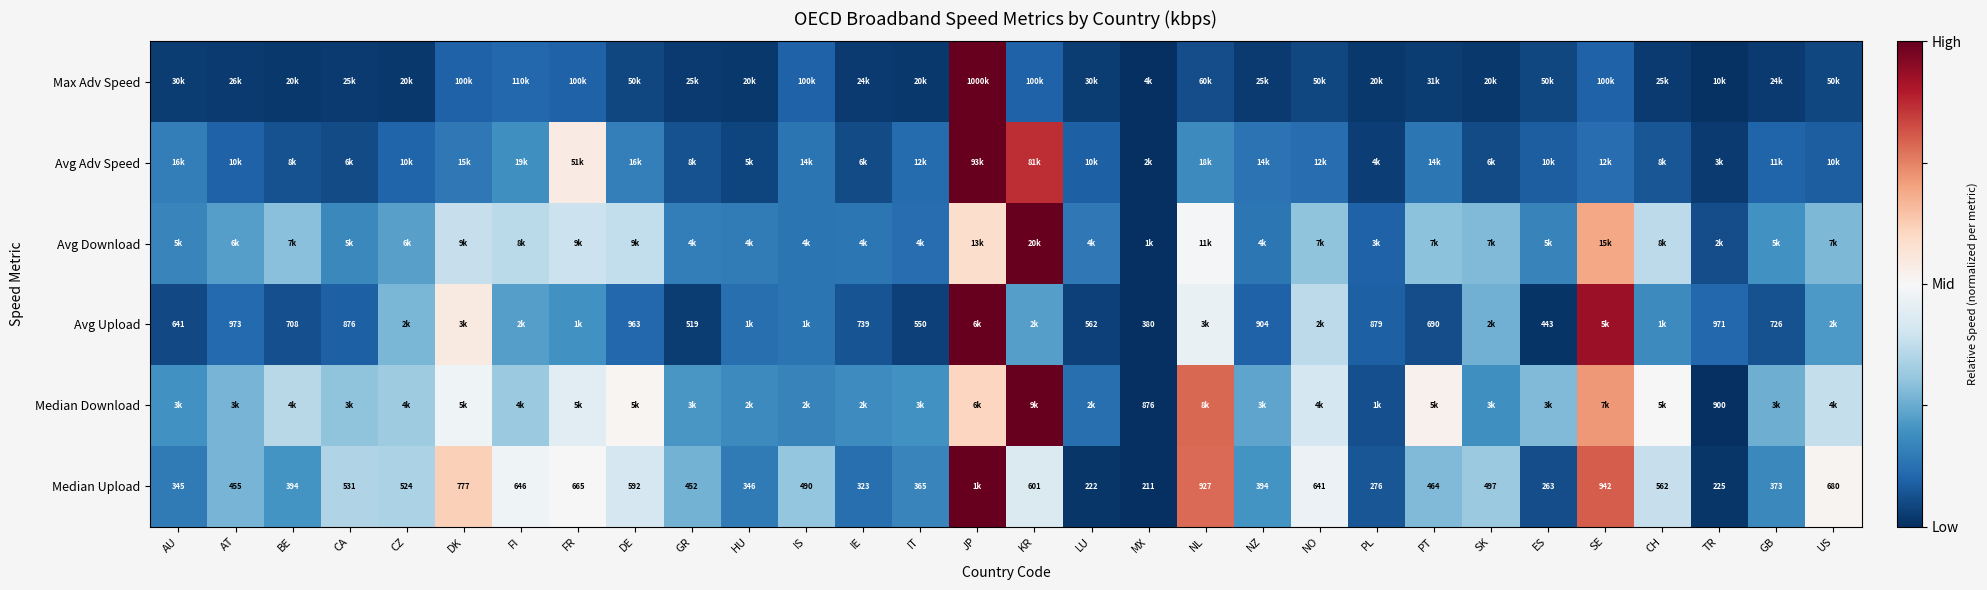

Is the value of Median Upload at BE greater than the value of Avg Download at JP?

No